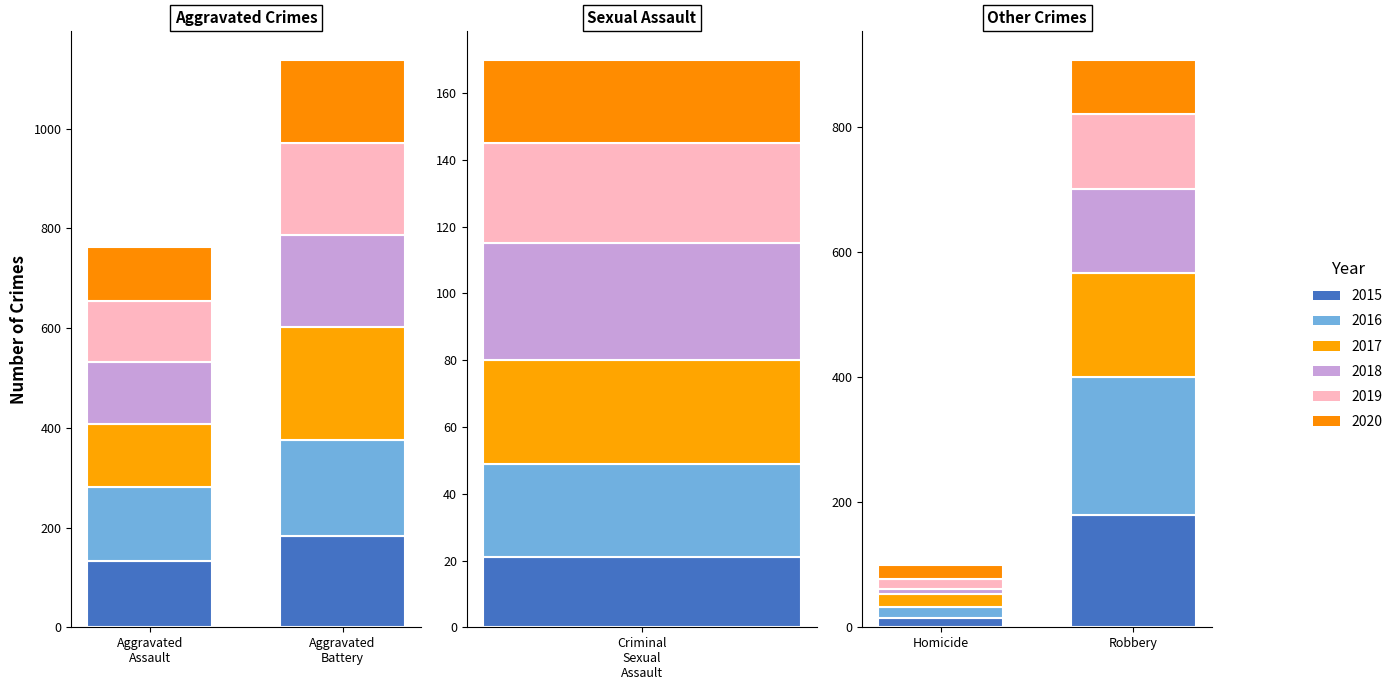

Is it true that 2017 equals 53 at Criminal Sexual Assault?

False